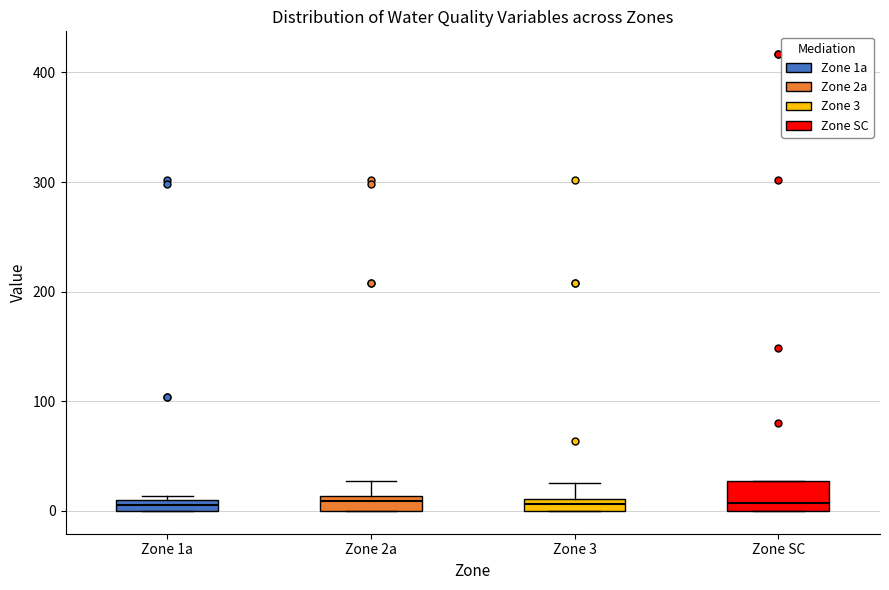

Where does the upper whisker of the box for Zone 3 end on the y-axis? The values are not printed on the chart, so give them approximately, as read against the axis.

30